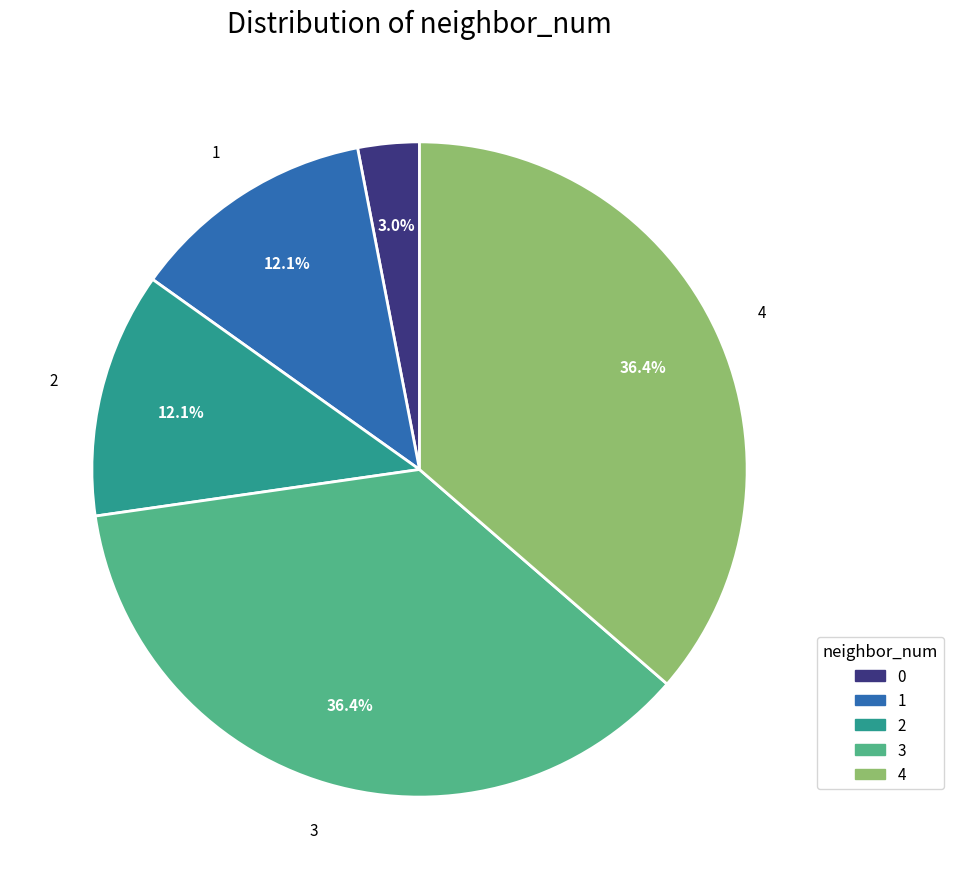

Between 1 and 0, which is larger?

1